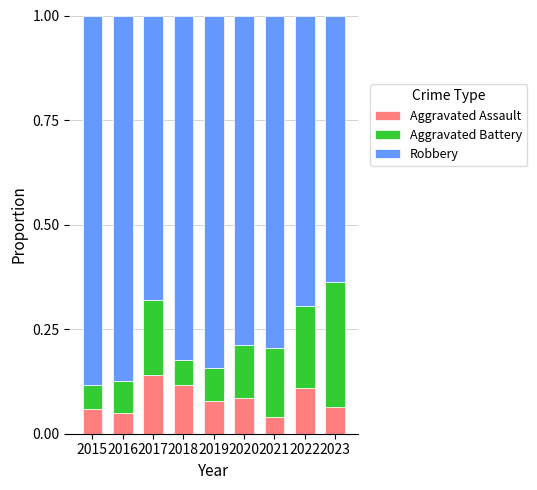

Count the Aggravated Assault values in the range 0 to 1.

9